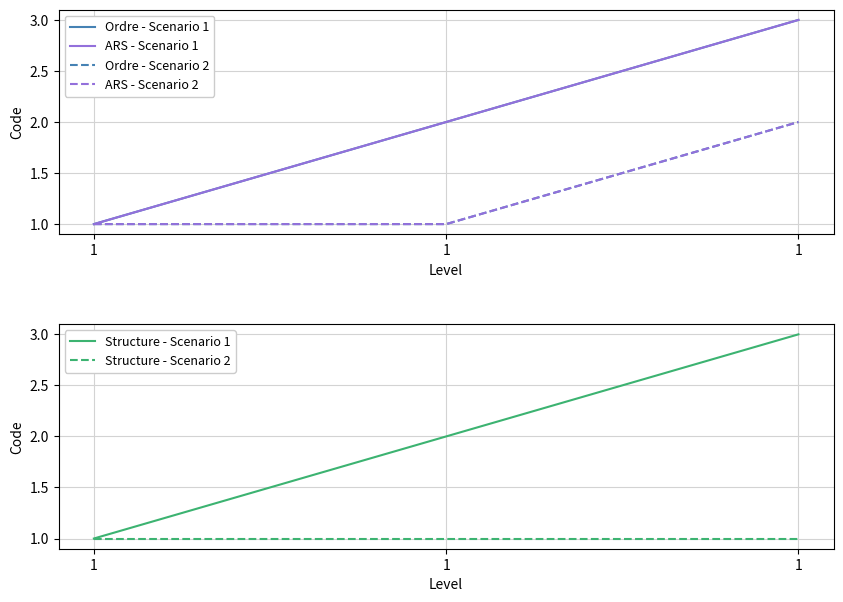

What is the total value across all series at 1?

6